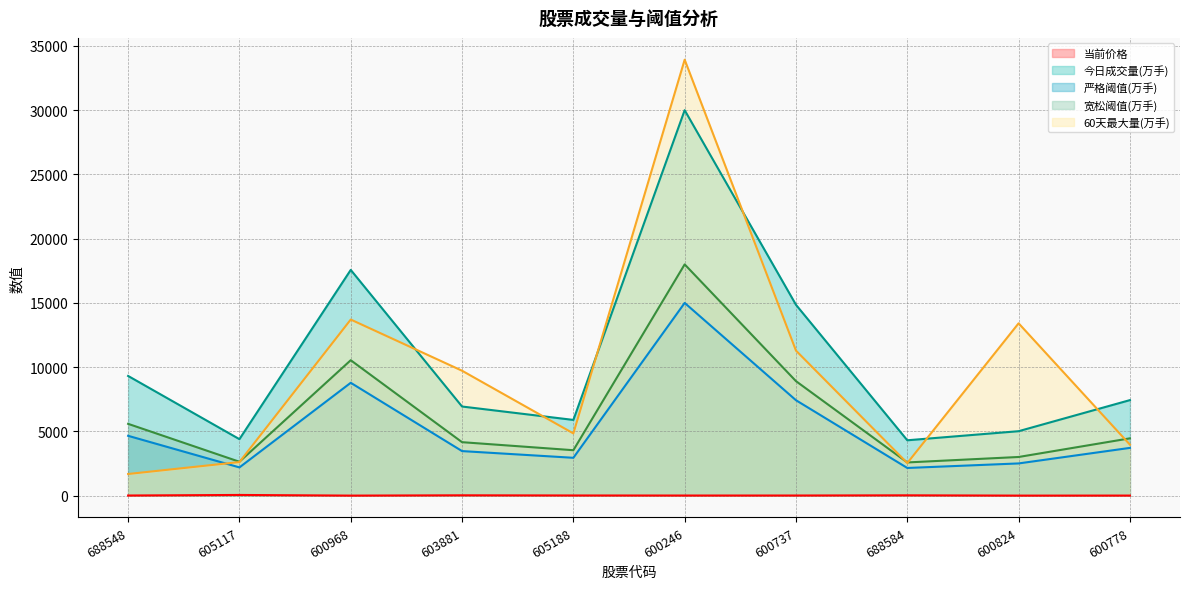

The 今日成交量(万手) series shows 4309.9 at 688584. True or false?

True